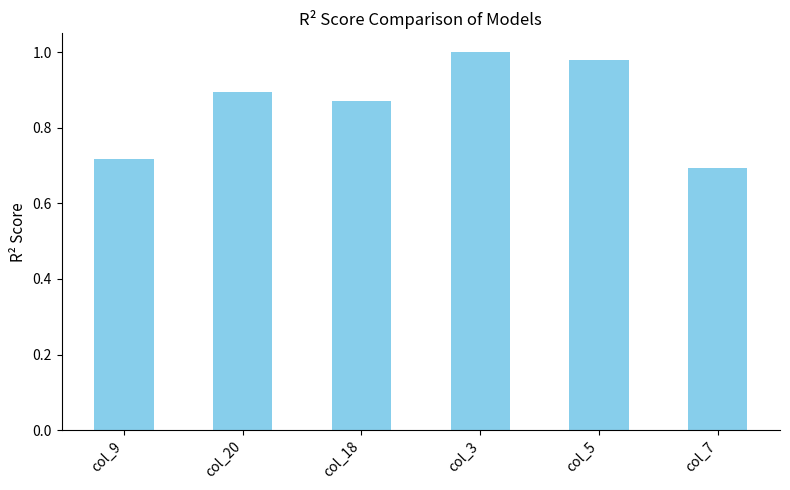

Rank the categories by value from highest to lowest.

col_3, col_5, col_20, col_18, col_9, col_7